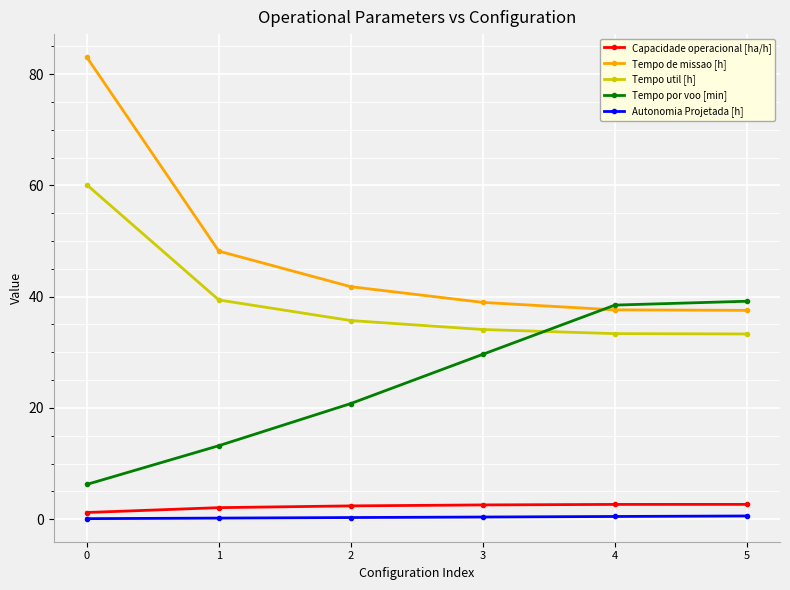

How many lines are shown in the chart?

5